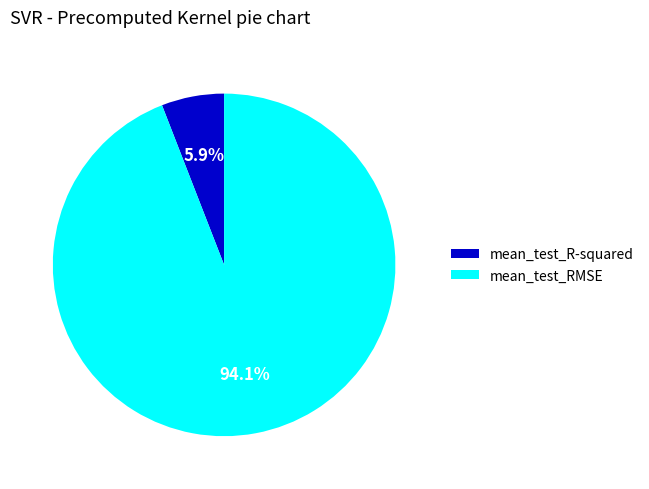

To the nearest percent, what is the difference between the largest and smallest slice percentages?

88%